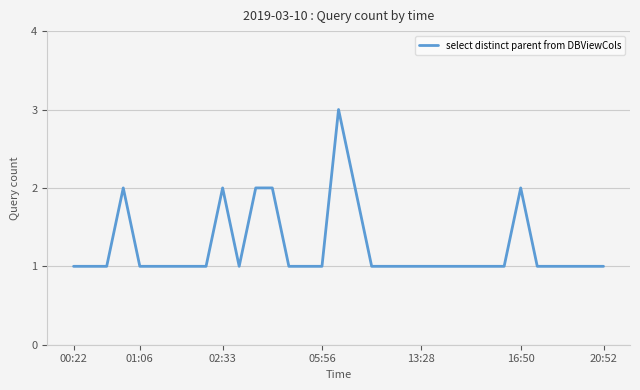

What is the greatest value displayed?

3